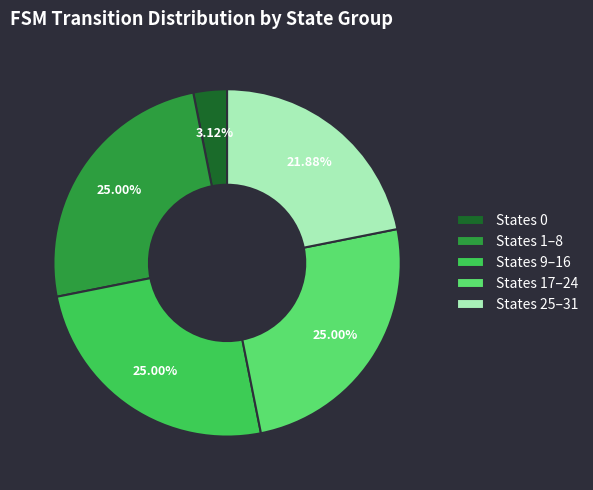

What is the ratio of the value at States 9–16 to the value at States 25–31?

1.1